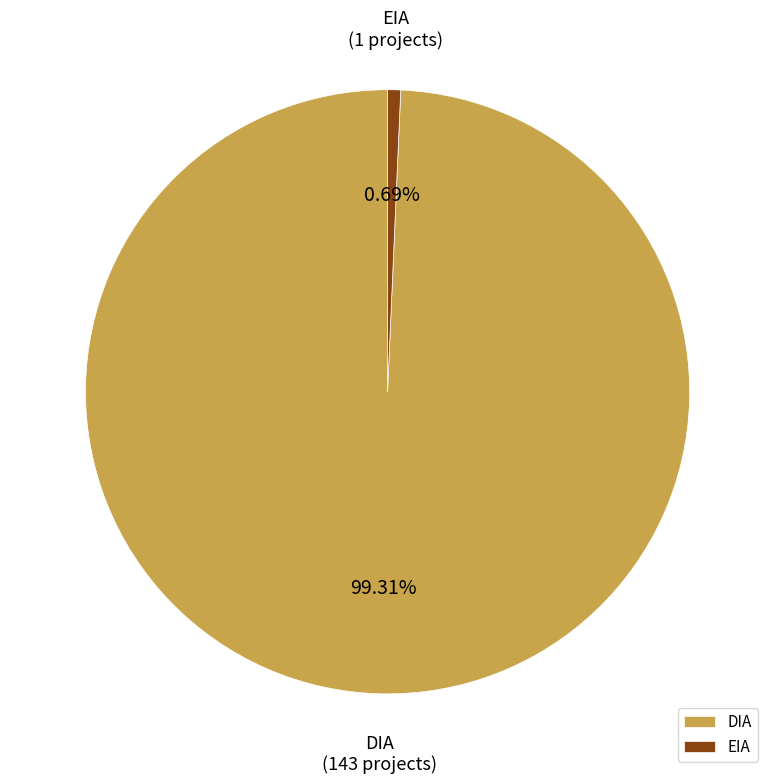

Which slice is the smallest?

EIA